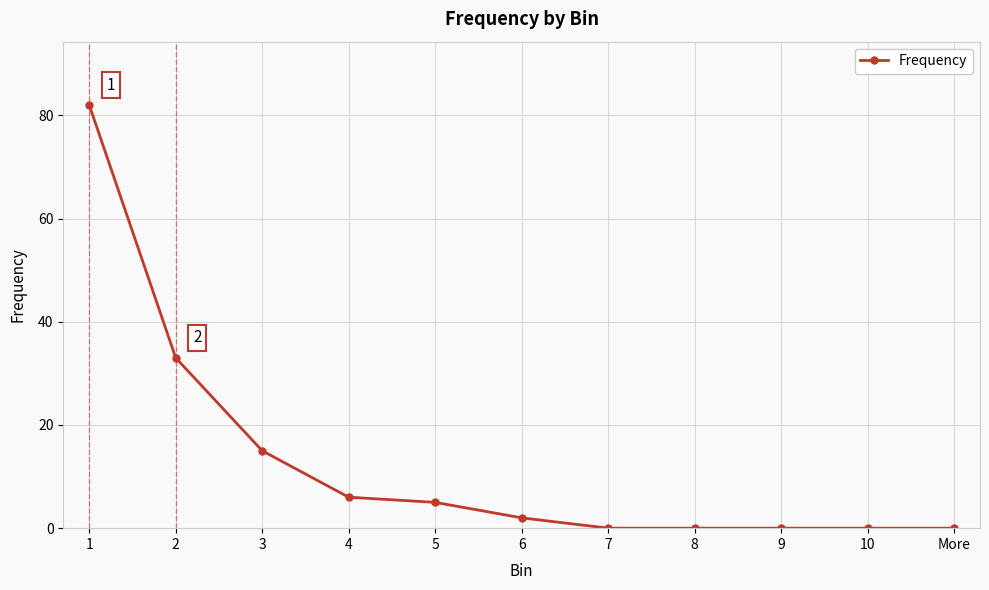

At which label is the value closest to 41?

2